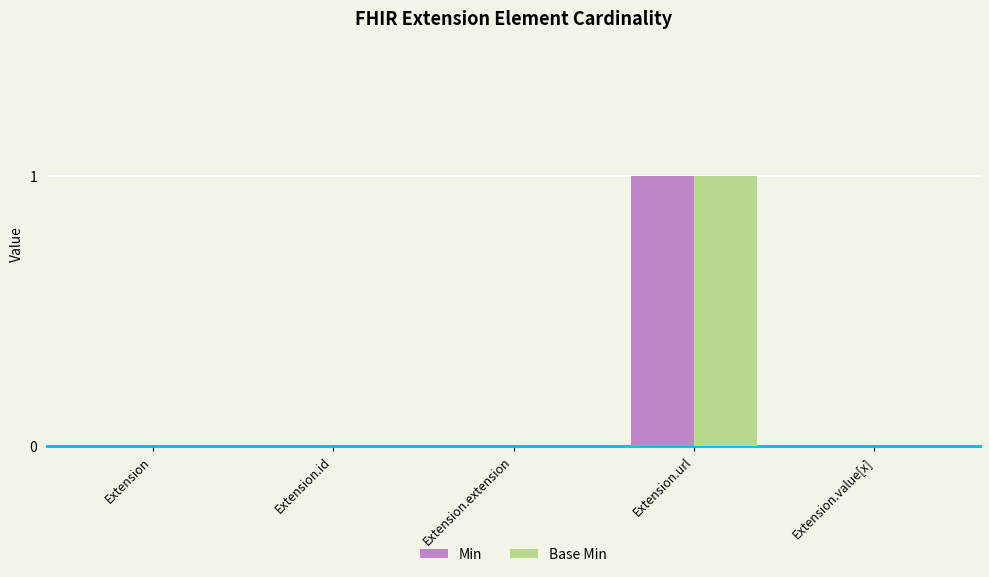

Reading left to right, extract all data points from this chart.

Min: 0	0	0	1	0
Base Min: 0	0	0	1	0